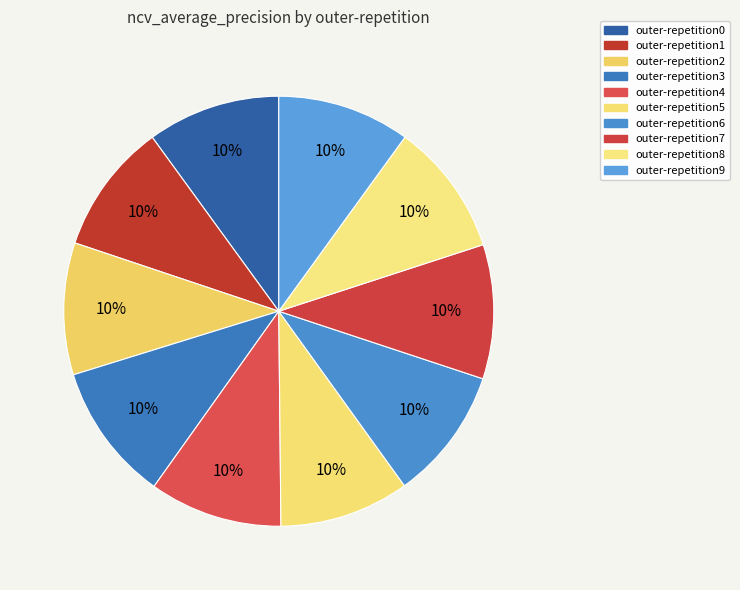

Does outer-repetition4 represent more than half of the total?

No